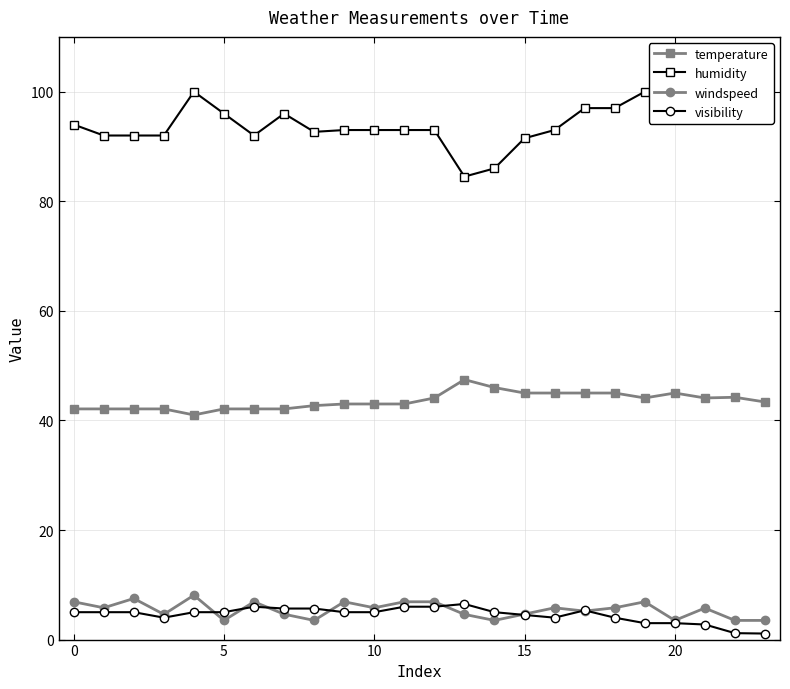

The visibility series shows 3.0 at 20. True or false?

True